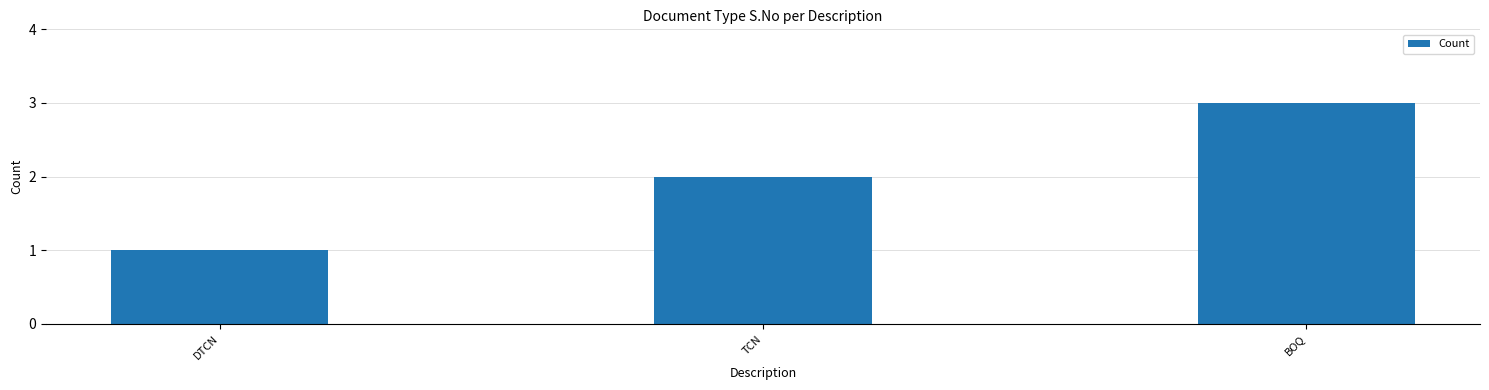

What is the sum of all values?

6